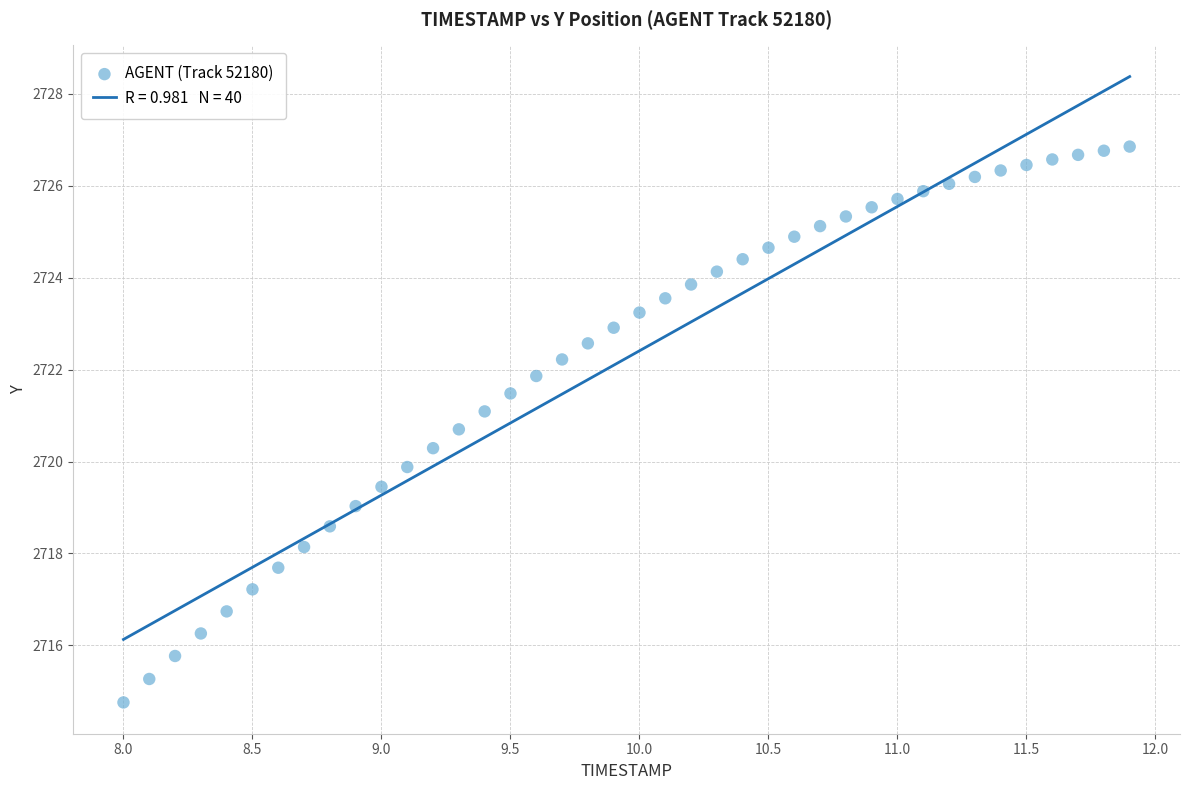

What is the range of X values (max minus min)?

3.9